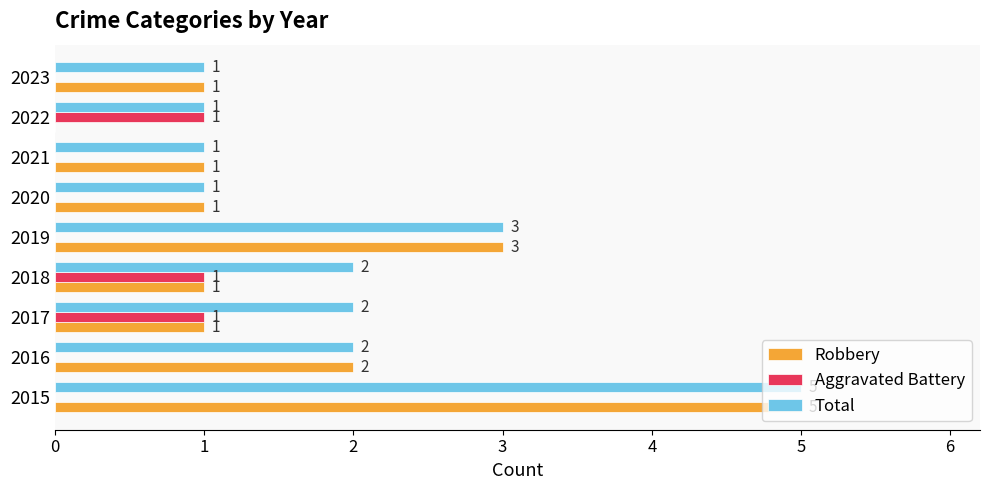

Where is Total nearest to the value 3?

2019